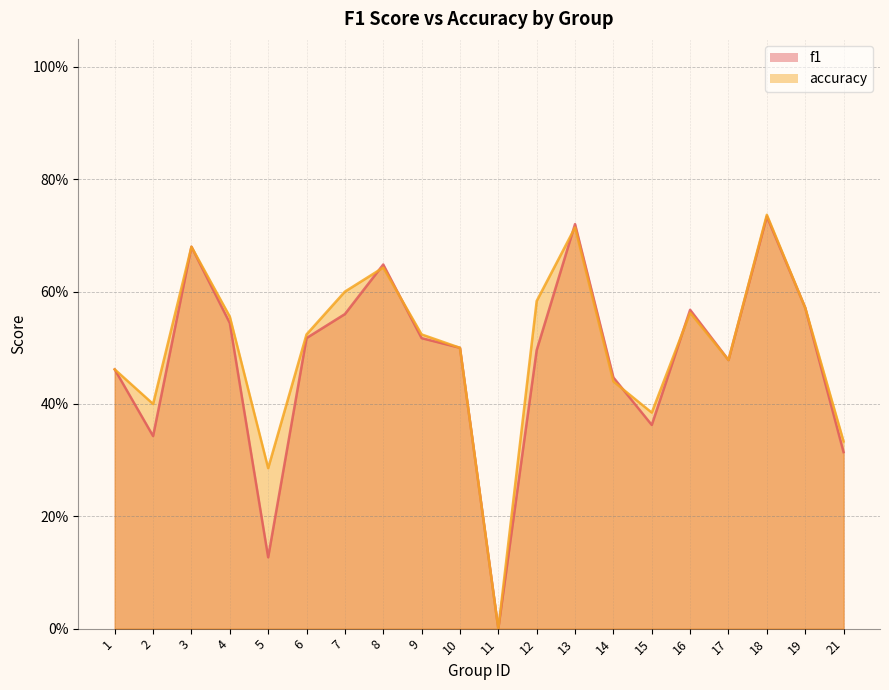

How many data points does each series have?

20